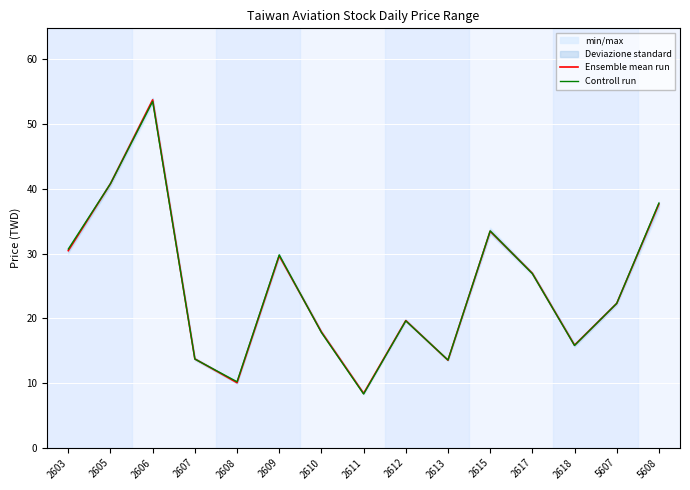

Is the value of Ensemble mean run at 2615 greater than the value of Controll run at 2617?

Yes